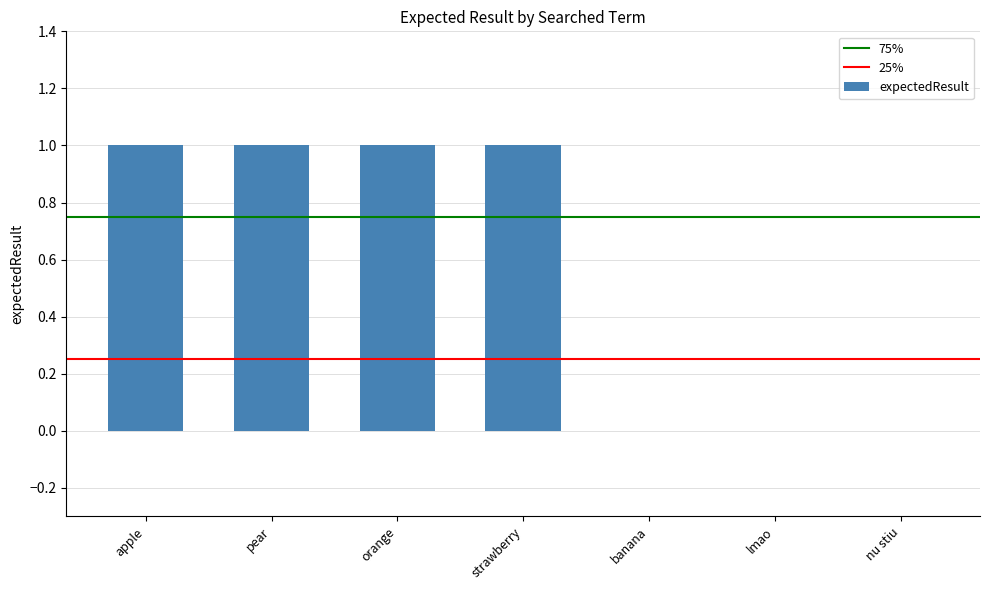

What is the sum of all values?

4